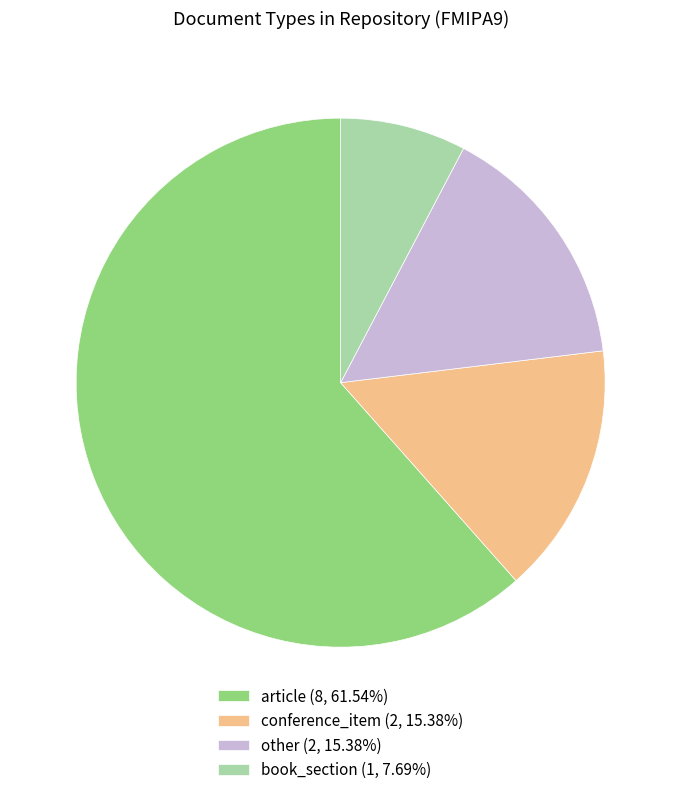

Does any single category account for the majority?

Yes